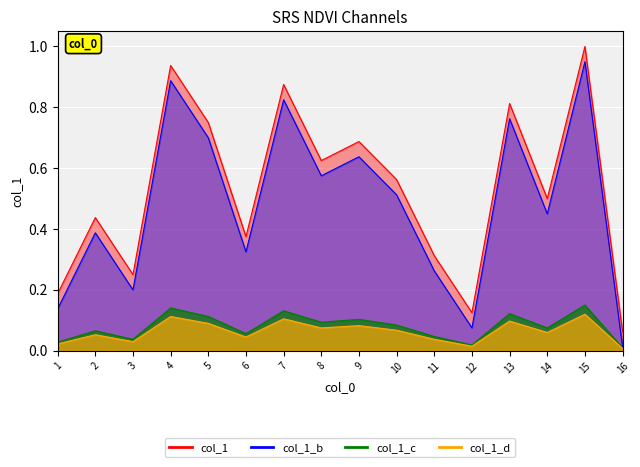

Rank the series at 5 from highest to lowest value.

col_1_line, col_1_b_line, col_1_c_line, col_1_d_line